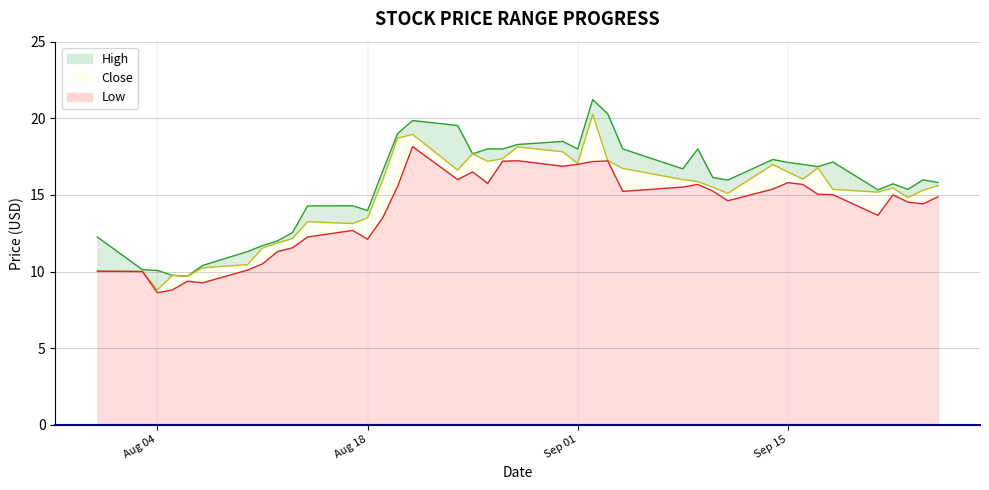

What value does the High series have at 2020-09-25?

15.8